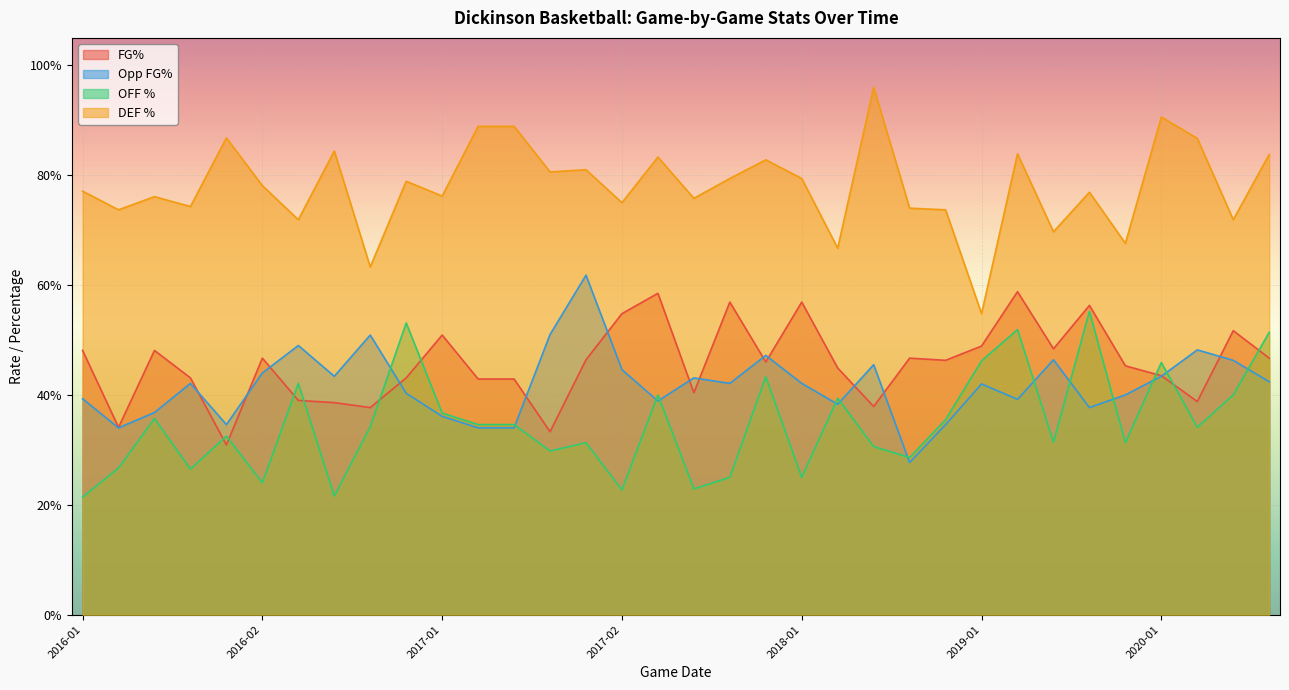

Does the chart display data point markers on the line(s)?

No